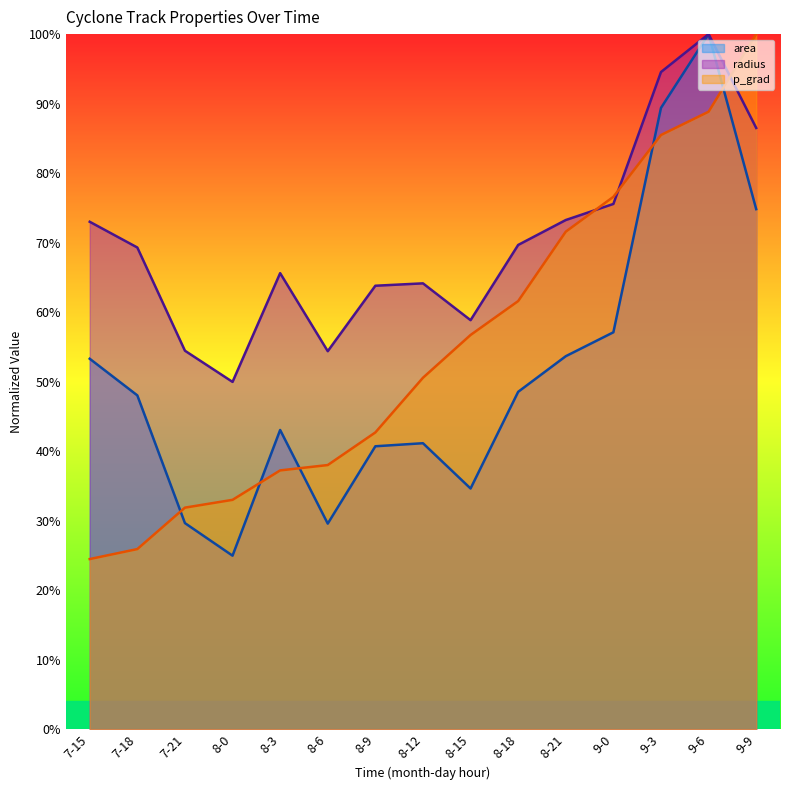

At which label does p_grad reach its minimum?

7-15